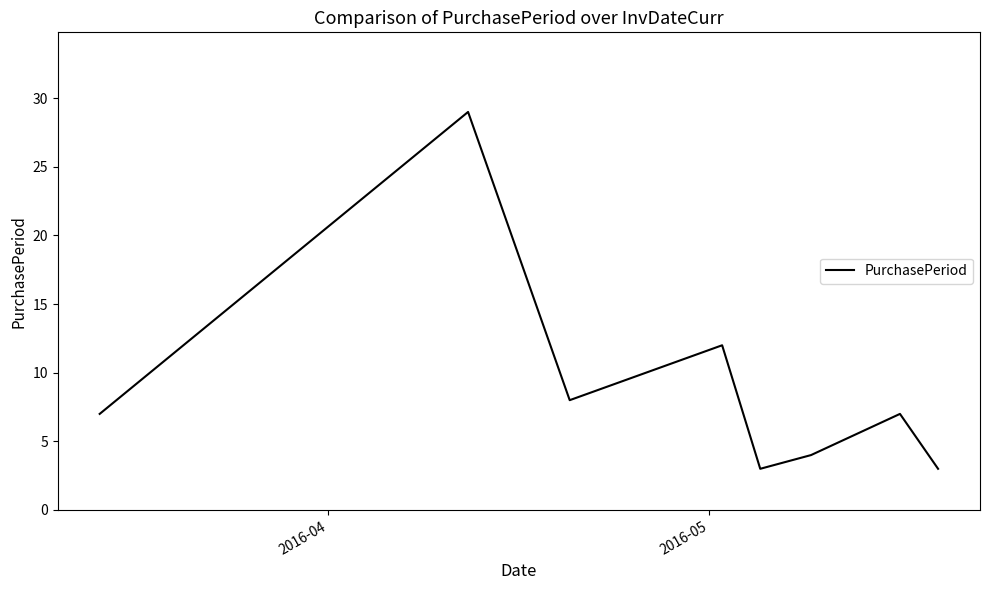

What is the maximum value shown in the chart?

29